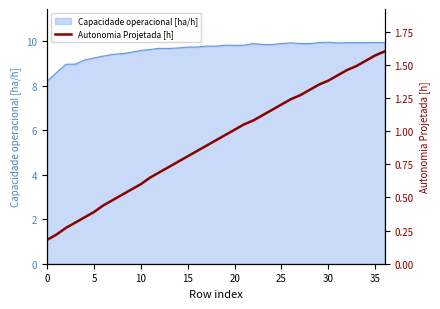

The value at 12 is 0.5. True or false?

False